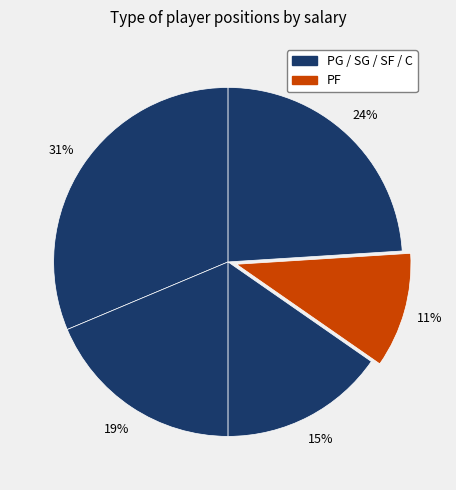

Is there any slice that represents more than half of the pie?

No